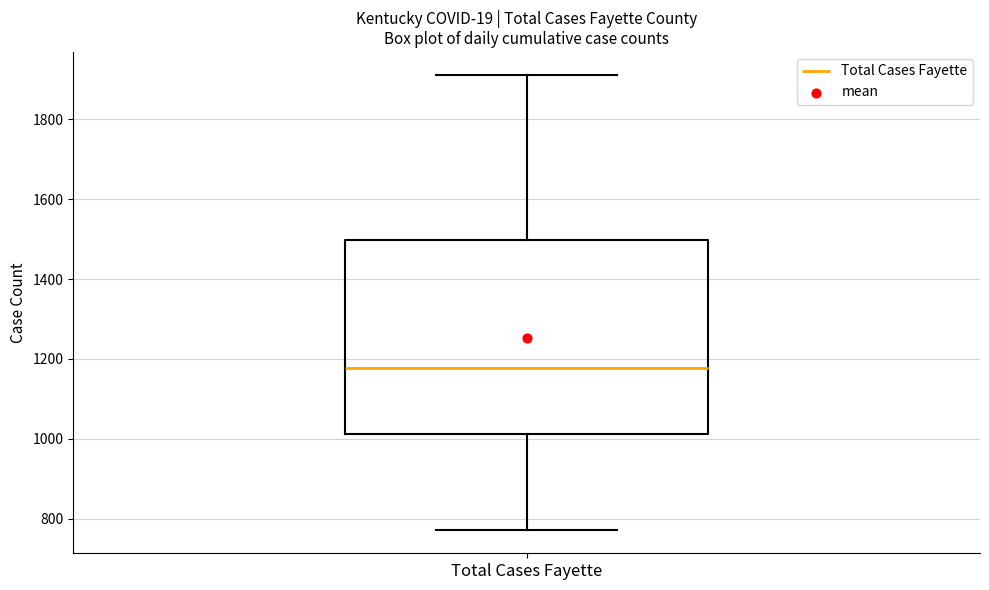

Read this box plot against the y-axis: the position of the median line, the range covered by the box, and the ends of both whiskers. The values are not printed on the chart, so give them approximately, as read against the axis.

median 1180, box 1020 to 1500, whiskers 780 to 1920